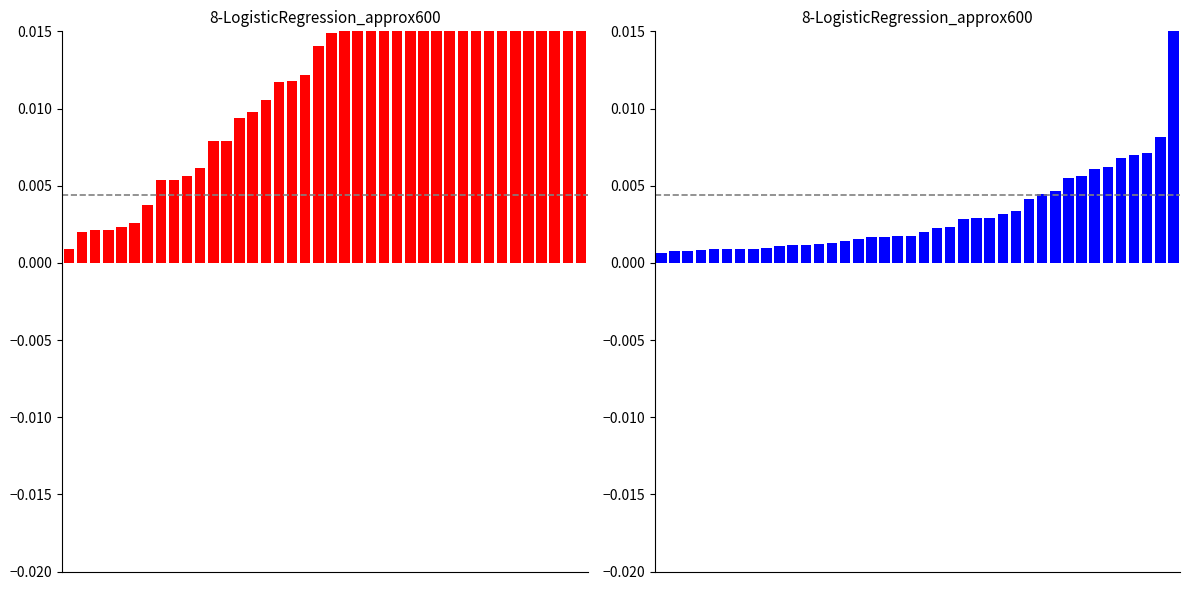

Reading right to left, transcribe all the data shown in this chart.

DeltaP1: 39=0.3	38=0.3	37=0.2	36=0.2	35=0.1	34=0.1	33=0.1	32=0.1	31=0.1	30=0.1	29=0.1	28=0.1	27=0.1	26=0.1	25=0.0	24=0.0	23=0.0	22=0.0	21=0.0	20=0.0	19=0.0	18=0.0	17=0.0	16=0.0	15=0.0	14=0.0	13=0.0	12=0.0	11=0.0	10=0.0	9=0.0	8=0.0	7=0.0	6=0.0	5=0.0	4=0.0	3=0.0	2=0.0	1=0.0	0=0.0
DeltaP2: 39=0.0	38=0.0	37=0.0	36=0.0	35=0.0	34=0.0	33=0.0	32=0.0	31=0.0	30=0.0	29=0.0	28=0.0	27=0.0	26=0.0	25=0.0	24=0.0	23=0.0	22=0.0	21=0.0	20=0.0	19=0.0	18=0.0	17=0.0	16=0.0	15=0.0	14=0.0	13=0.0	12=0.0	11=0.0	10=0.0	9=0.0	8=0.0	7=0.0	6=0.0	5=0.0	4=0.0	3=0.0	2=0.0	1=0.0	0=0.0